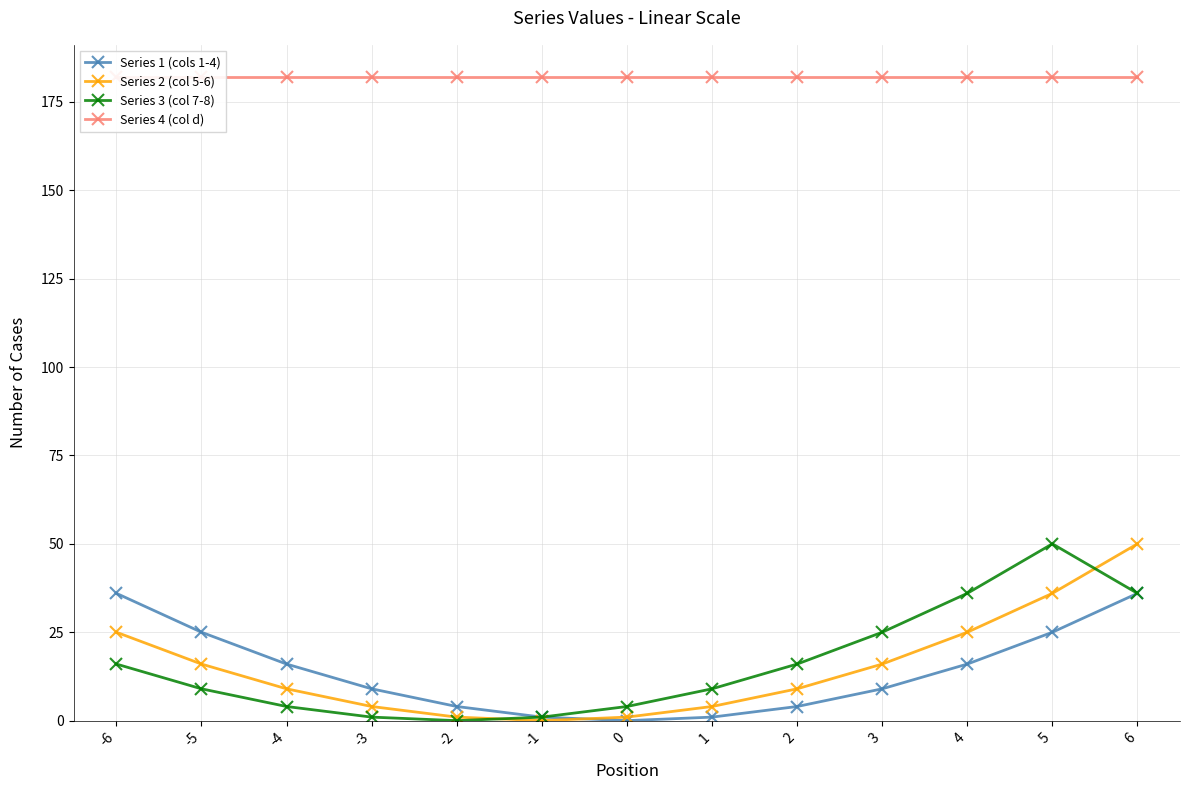

What is the difference between the maximum and minimum values in the Series 2 (col 5-6) series?

50